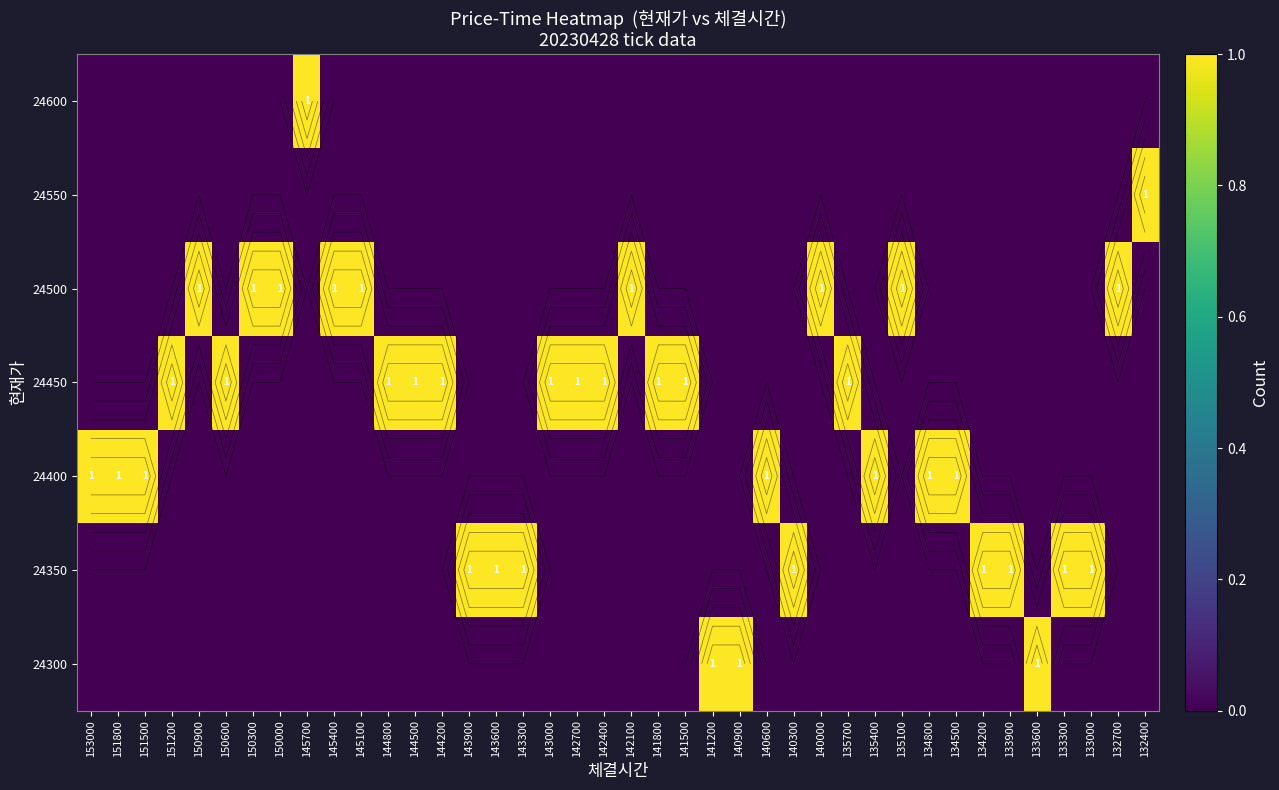

List the labels in order of 24600 value, largest first.

145700, 153000, 151800, 151500, 151200, 150900, 150600, 150300, 150000, 145400, 145100, 144800, 144500, 144200, 143900, 143600, 143300, 143000, 142700, 142400, 142100, 141800, 141500, 141200, 140900, 140600, 140300, 140000, 135700, 135400, 135100, 134800, 134500, 134200, 133900, 133600, 133300, 133000, 132700, 132400